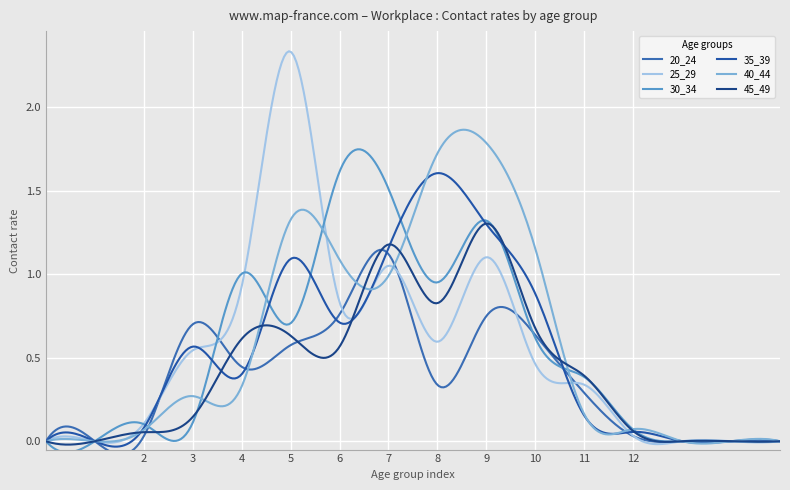

Reading left to right, transcribe all the data shown in this chart.

20_24: 0=0.0	1=0.0	2=0.0	3=0.7	4=0.4	5=0.6	6=0.8	7=1.1	8=0.3	9=0.7	10=0.6	11=0.3	12=0.0	13=0.0	14=0.0	15=0.0
25_29: 0=0.0	1=0.0	2=0.1	3=0.5	4=0.9	5=2.3	6=0.8	7=1.1	8=0.6	9=1.1	10=0.5	11=0.3	12=0.0	13=0.0	14=0.0	15=0.0
30_34: 0=0.0	1=0.0	2=0.1	3=0.1	4=1.0	5=0.7	6=1.6	7=1.5	8=1.0	9=1.3	10=0.6	11=0.4	12=0.1	13=0.0	14=0.0	15=0.0
35_39: 0=0.0	1=0.0	2=0.1	3=0.6	4=0.4	5=1.1	6=0.7	7=1.2	8=1.6	9=1.3	10=0.9	11=0.2	12=0.1	13=0.0	14=0.0	15=0.0
40_44: 0=0.0	1=0.0	2=0.1	3=0.3	4=0.3	5=1.3	6=1.1	7=1.0	8=1.7	9=1.8	10=1.2	11=0.2	12=0.1	13=0.0	14=0.0	15=0.0
45_49: 0=0.0	1=0.0	2=0.1	3=0.1	4=0.6	5=0.6	6=0.6	7=1.2	8=0.8	9=1.3	10=0.7	11=0.4	12=0.1	13=0.0	14=0.0	15=0.0